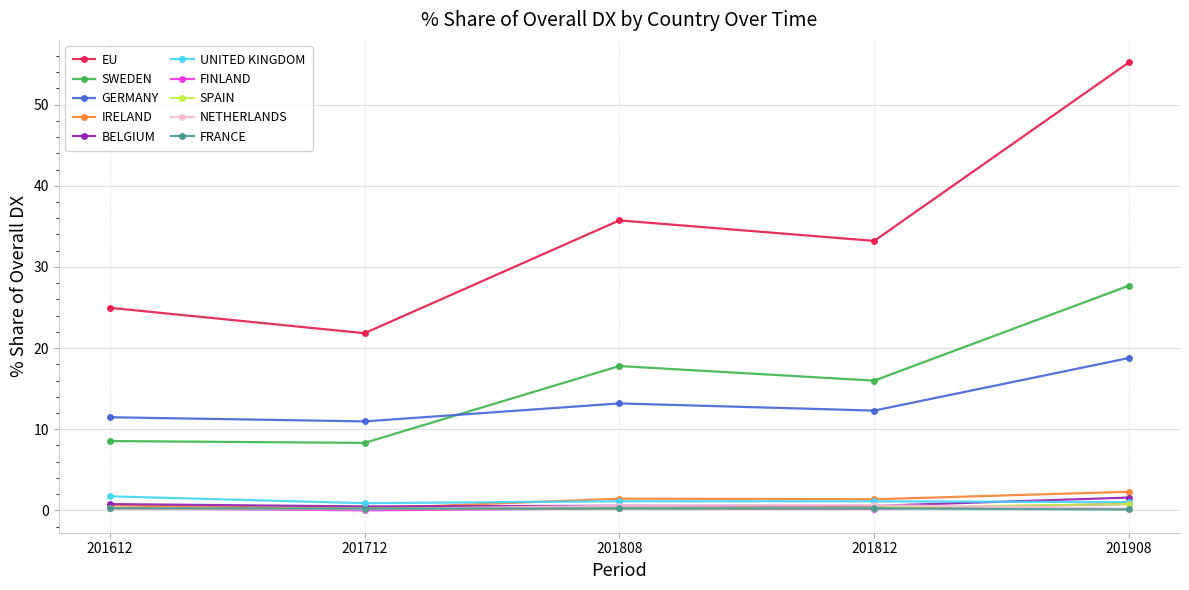

What is the value of the GERMANY point at the 2nd from the left?

11.0